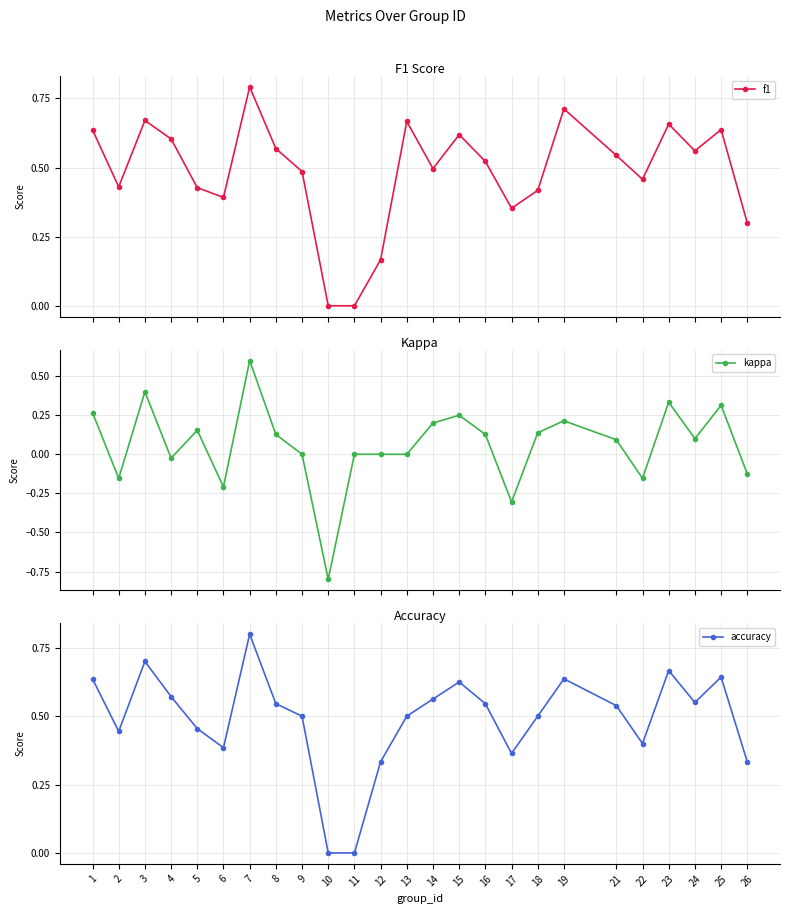

The kappa series shows 0.2 at 15. True or false?

False